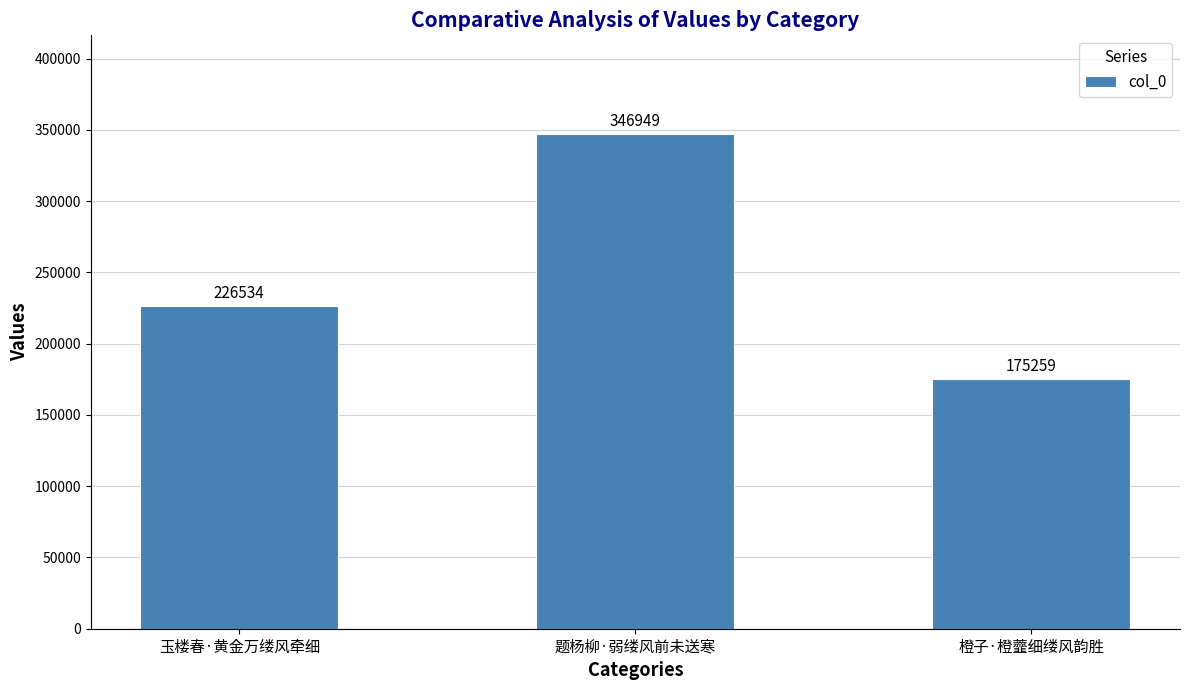

What is the label of the 3rd bar from the right?

玉楼春·黄金万缕风牵细